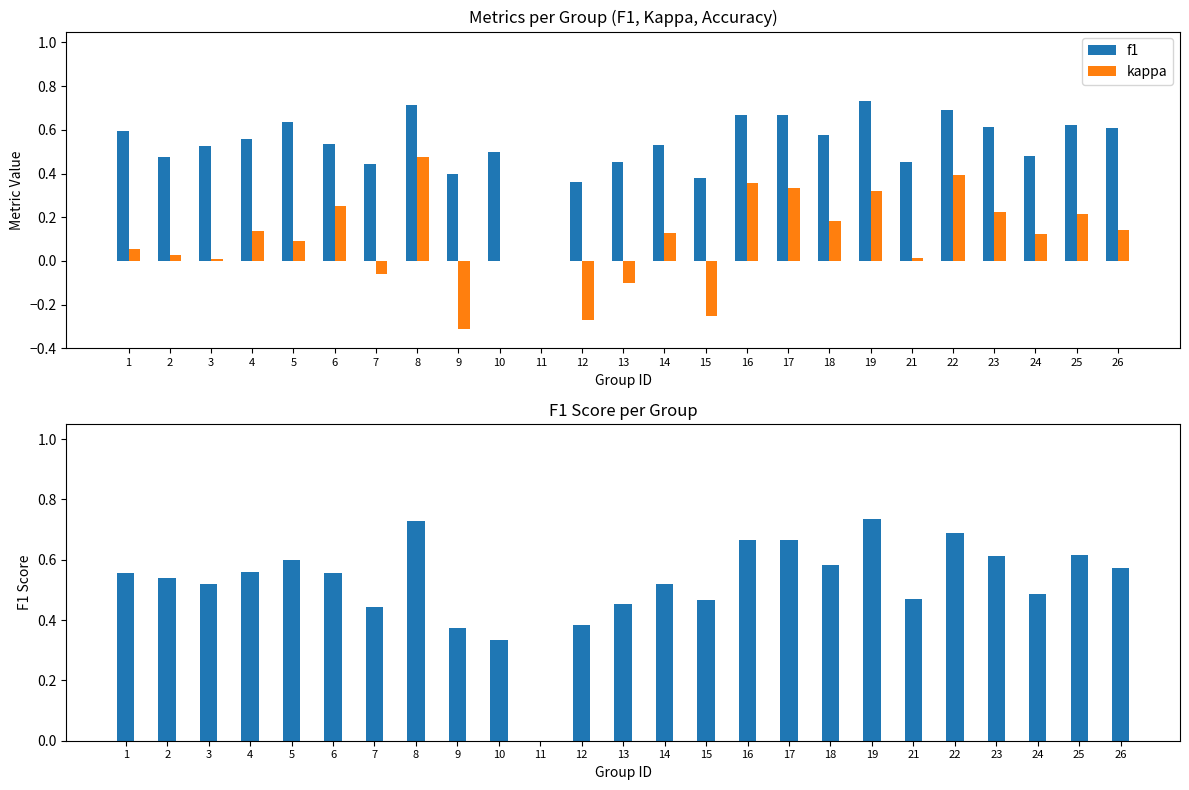

What is the value of the f1 bar at the 3rd from the left?

0.5